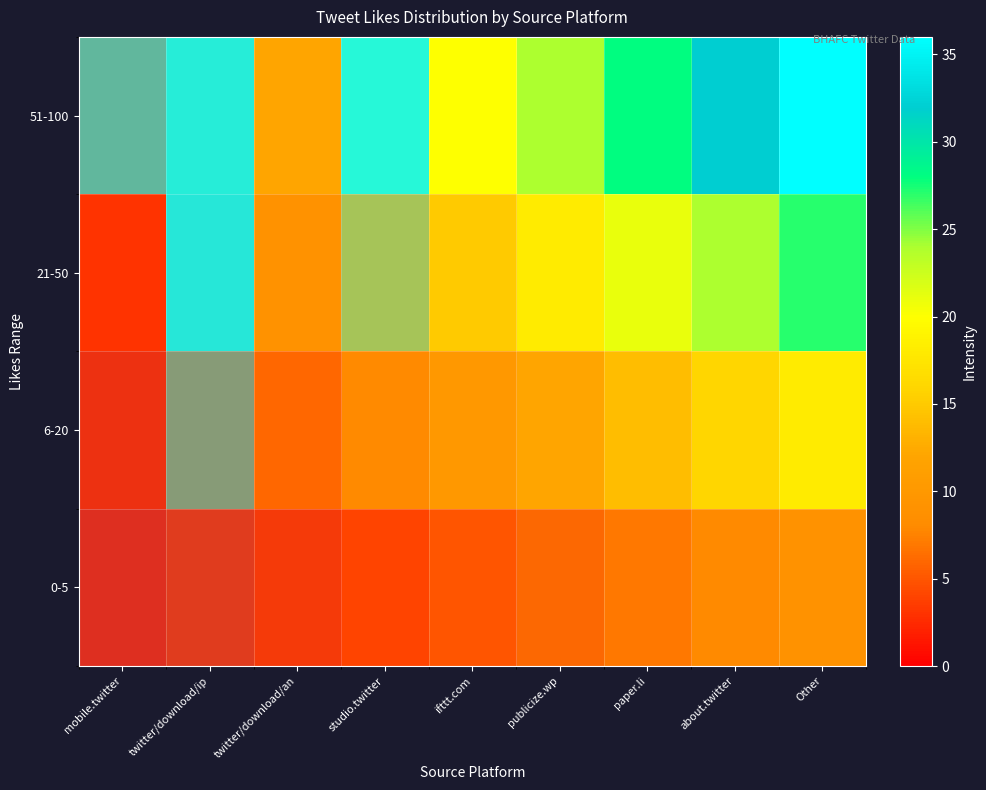

What is the total value across all series at Other?

90